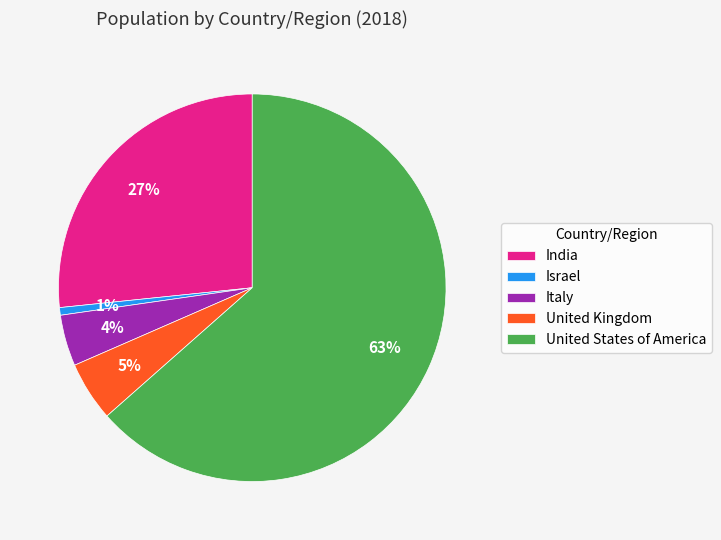

Which has a higher value, Israel or United Kingdom?

United Kingdom